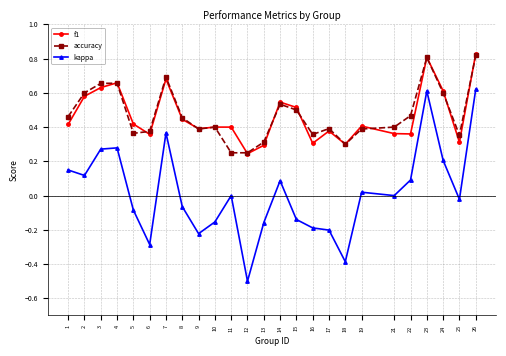

The f1 series shows 0.4 at 8. True or false?

True